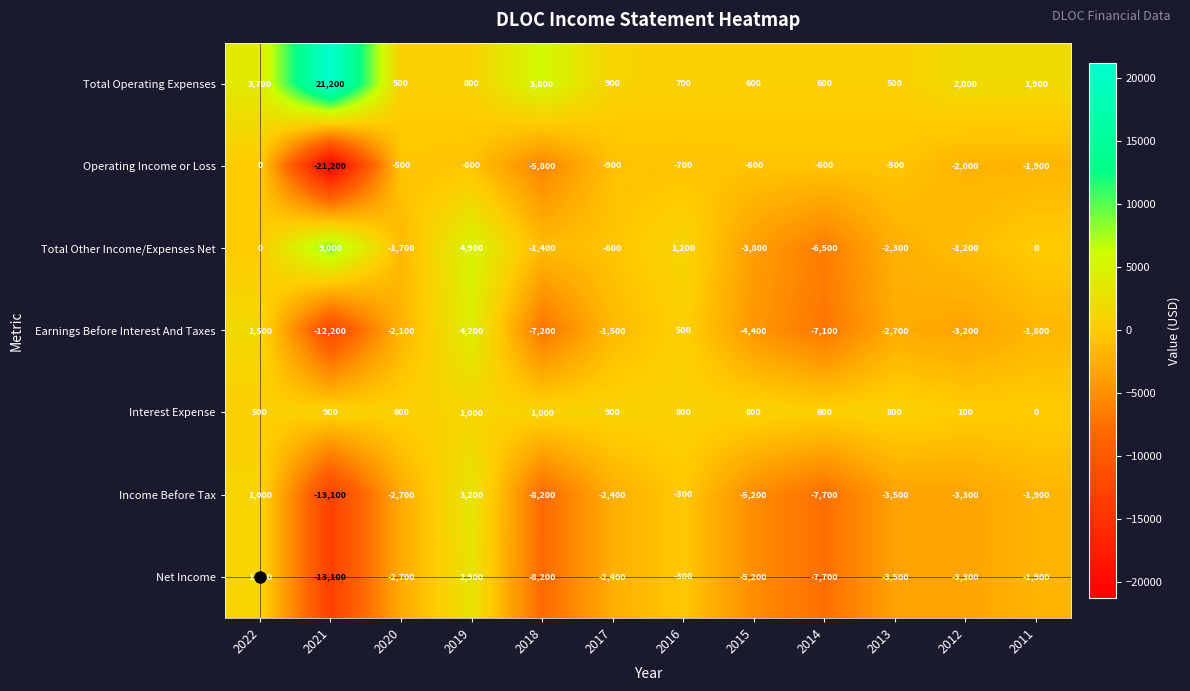

Rank the categories by Net Income value from lowest to highest.

2021, 2018, 2014, 2015, 2013, 2012, 2020, 2017, 2011, 2016, 2022, 2019